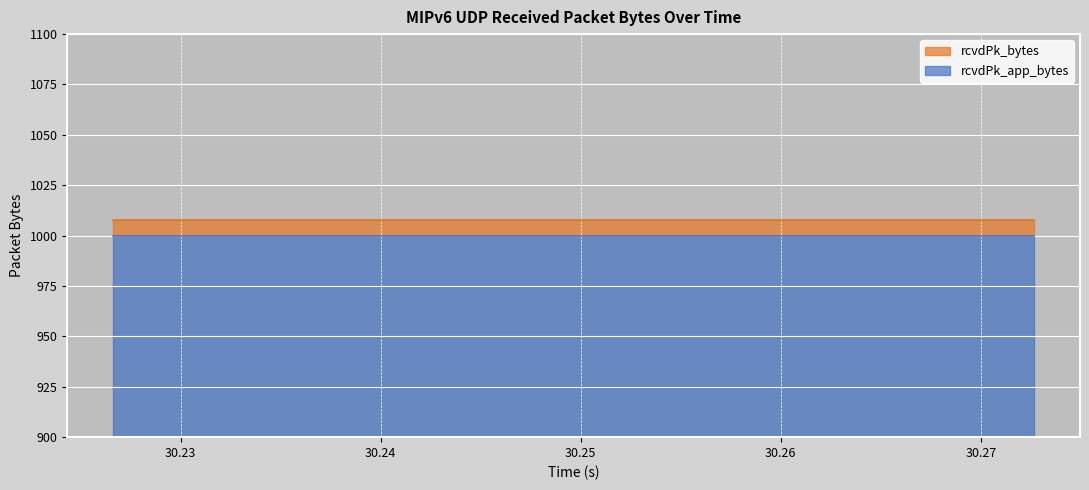

True or false: rcvdPk_app_bytes has more than 1 points higher than both neighbors.

False